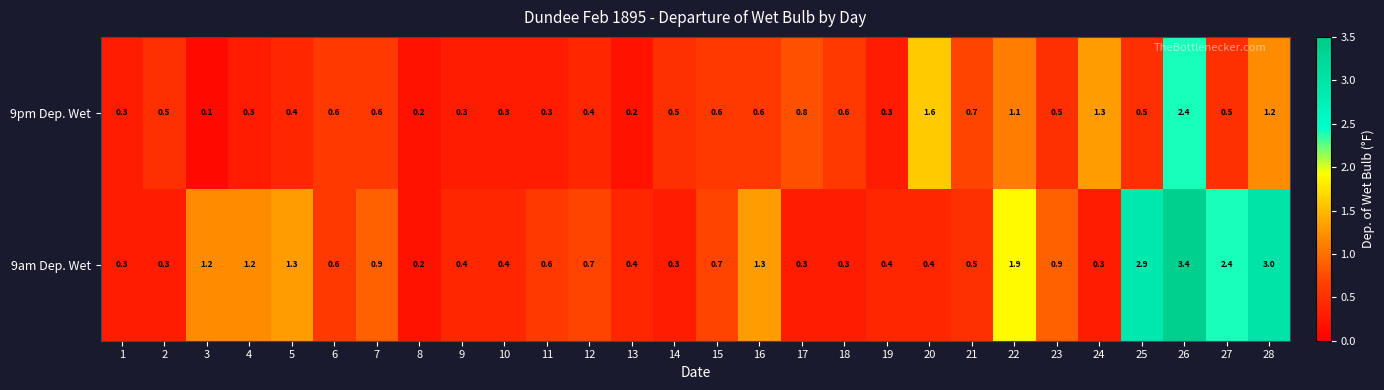

Which series has the largest total across all categories?

9am Dep. Wet